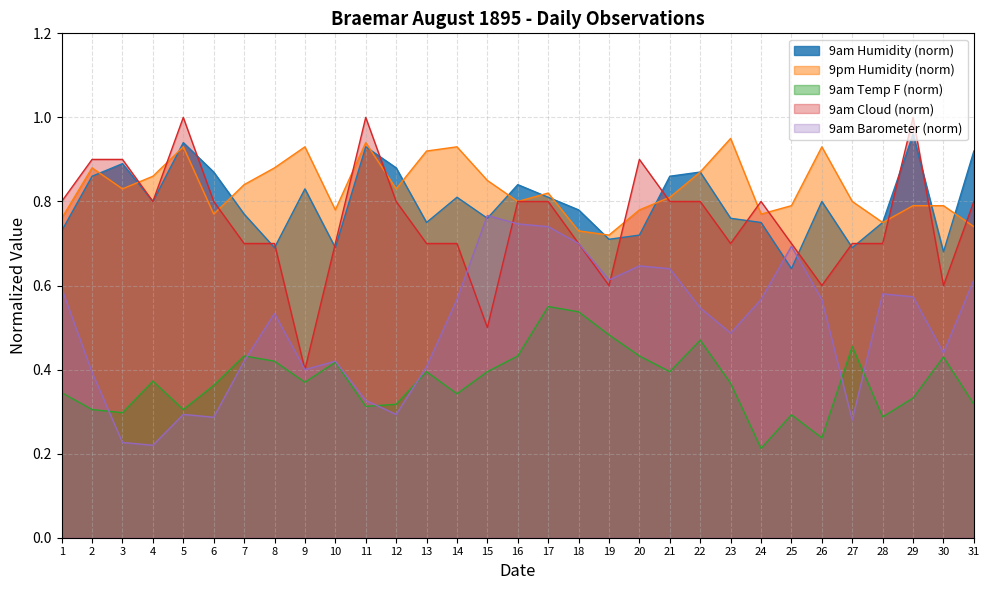

Reading left to right, transcribe all the data shown in this chart.

9am Humidity: 1=0.7	2=0.9	3=0.9	4=0.8	5=0.9	6=0.9	7=0.8	8=0.7	9=0.8	10=0.7	11=0.9	12=0.9	13=0.8	14=0.8	15=0.8	16=0.8	17=0.8	18=0.8	19=0.7	20=0.7	21=0.9	22=0.9	23=0.8	24=0.8	25=0.6	26=0.8	27=0.7	28=0.8	29=1.0	30=0.7	31=0.9
9pm Humidity: 1=0.8	2=0.9	3=0.8	4=0.9	5=0.9	6=0.8	7=0.8	8=0.9	9=0.9	10=0.8	11=0.9	12=0.8	13=0.9	14=0.9	15=0.8	16=0.8	17=0.8	18=0.7	19=0.7	20=0.8	21=0.8	22=0.9	23=0.9	24=0.8	25=0.8	26=0.9	27=0.8	28=0.8	29=0.8	30=0.8	31=0.7
9am Barometer: 1=0.6	2=0.4	3=0.2	4=0.2	5=0.3	6=0.3	7=0.4	8=0.5	9=0.4	10=0.4	11=0.3	12=0.3	13=0.4	14=0.6	15=0.8	16=0.7	17=0.7	18=0.7	19=0.6	20=0.6	21=0.6	22=0.5	23=0.5	24=0.6	25=0.7	26=0.6	27=0.3	28=0.6	29=0.6	30=0.4	31=0.6
9am Temp F: 1=0.3	2=0.3	3=0.3	4=0.4	5=0.3	6=0.4	7=0.4	8=0.4	9=0.4	10=0.4	11=0.3	12=0.3	13=0.4	14=0.3	15=0.4	16=0.4	17=0.6	18=0.5	19=0.5	20=0.4	21=0.4	22=0.5	23=0.4	24=0.2	25=0.3	26=0.2	27=0.5	28=0.3	29=0.3	30=0.4	31=0.3
9am Cloud: 1=0.8	2=0.9	3=0.9	4=0.8	5=1.0	6=0.8	7=0.7	8=0.7	9=0.4	10=0.7	11=1.0	12=0.8	13=0.7	14=0.7	15=0.5	16=0.8	17=0.8	18=0.7	19=0.6	20=0.9	21=0.8	22=0.8	23=0.7	24=0.8	25=0.7	26=0.6	27=0.7	28=0.7	29=1.0	30=0.6	31=0.8